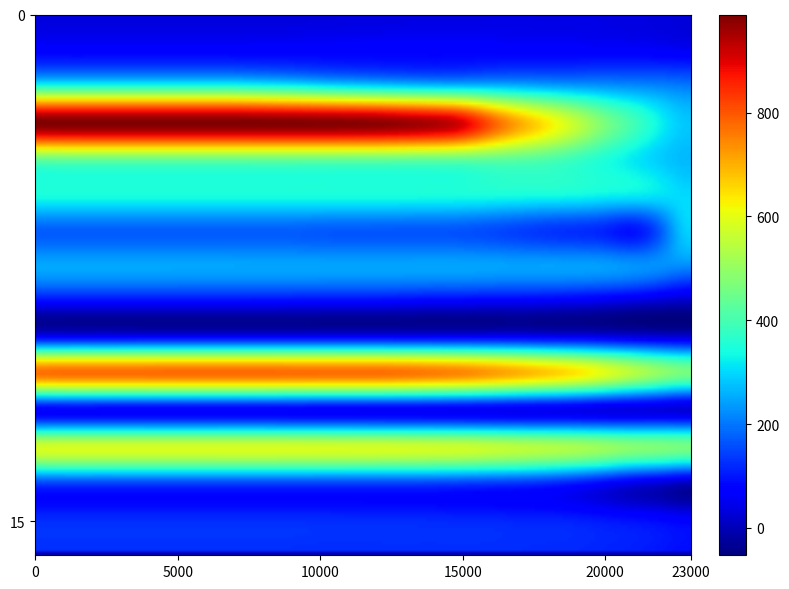

Which has a higher value, 8 or 9?

8